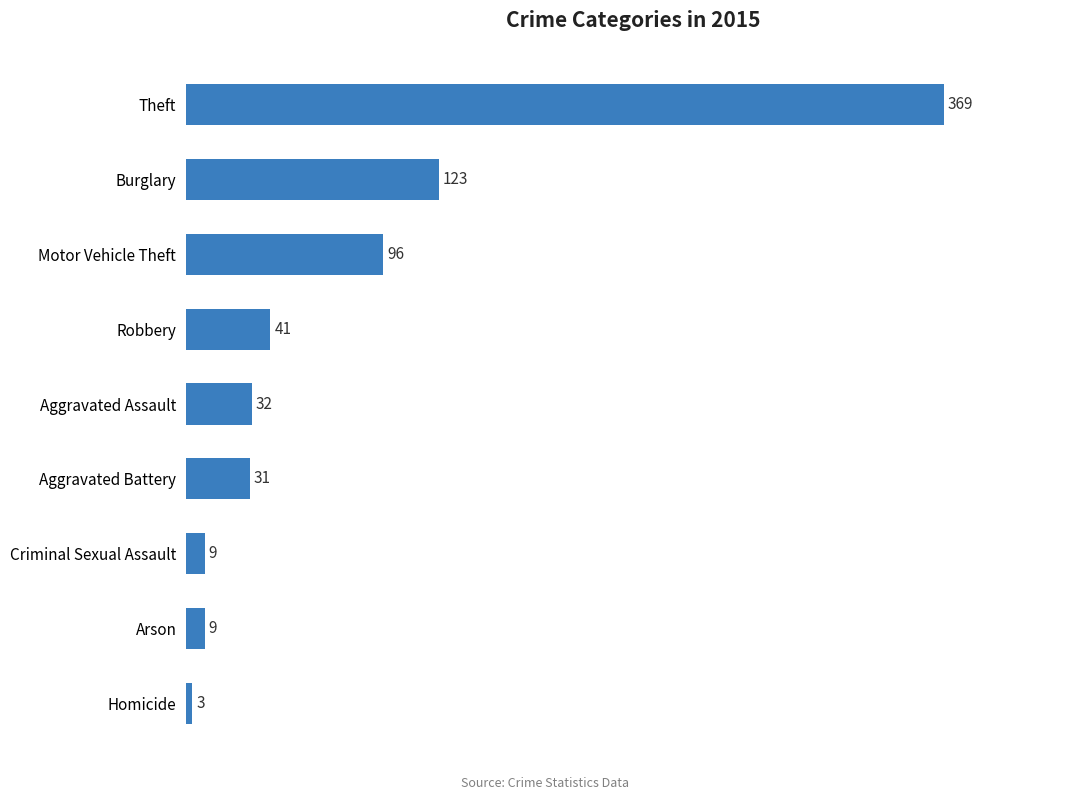

What is the greatest value displayed?

369